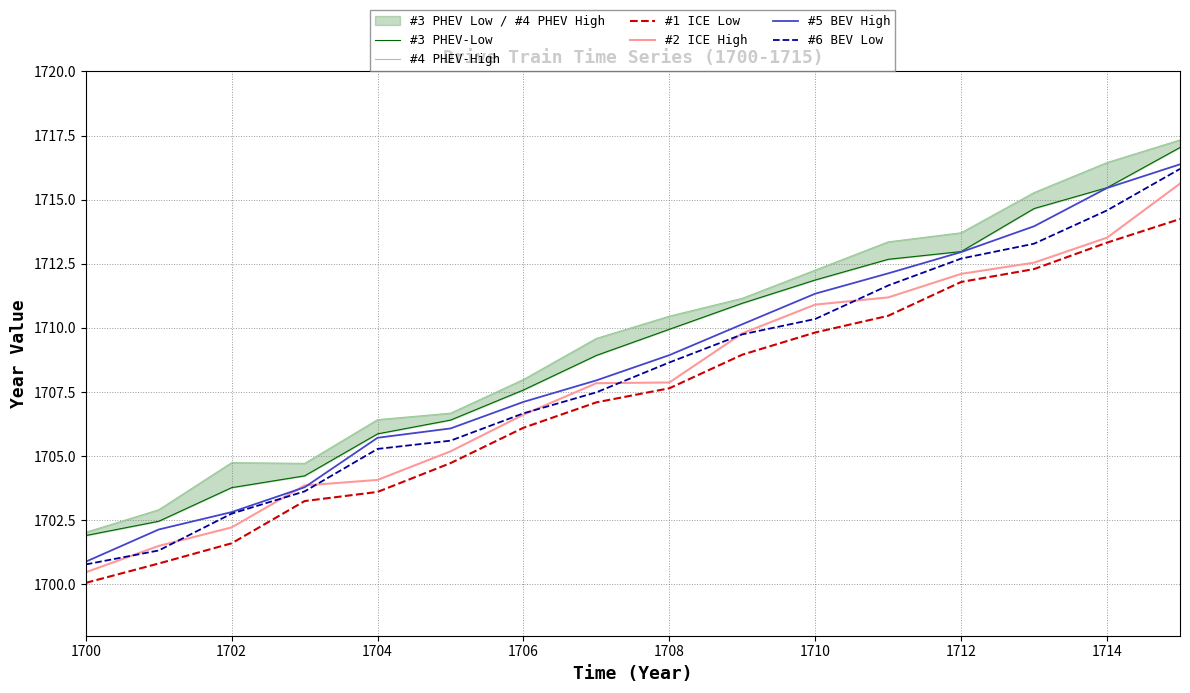

Count the number of data series in this chart.

6